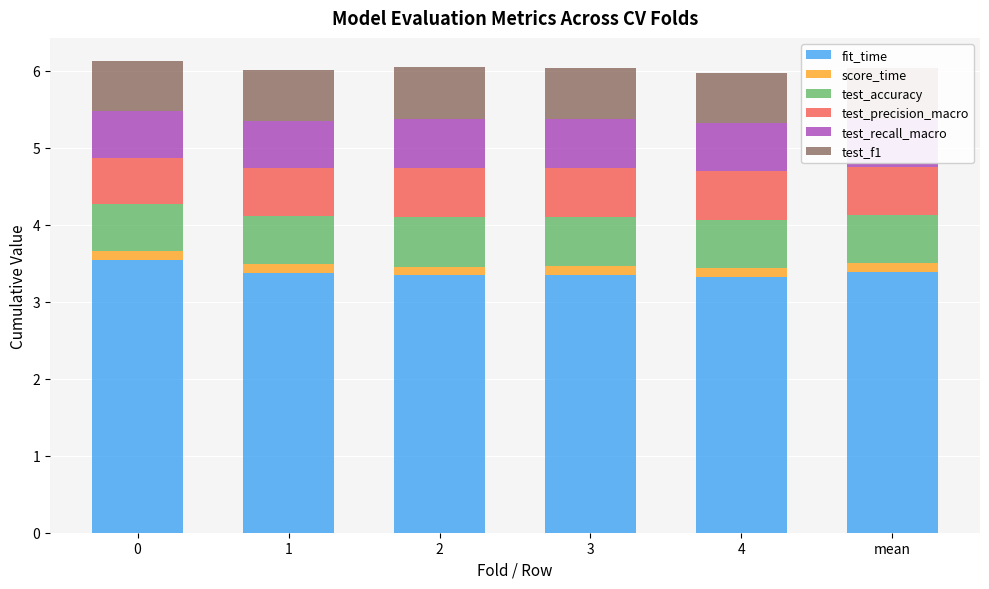

Are the bars horizontal?

No